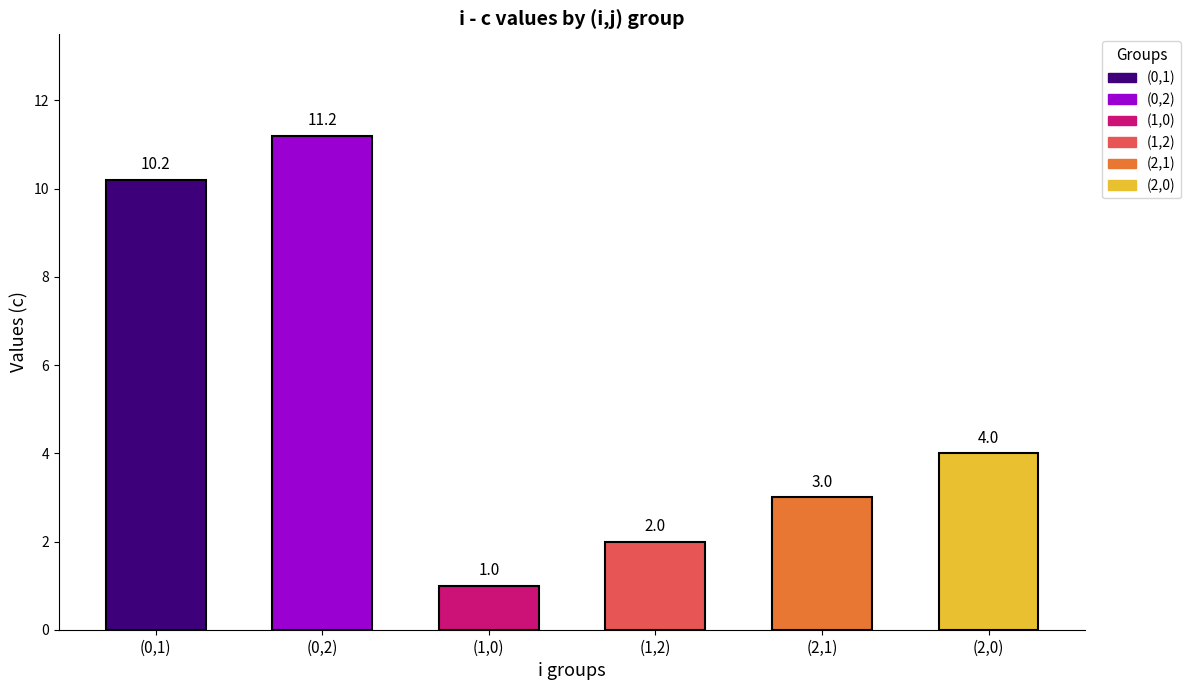

What is the average value?

5.2